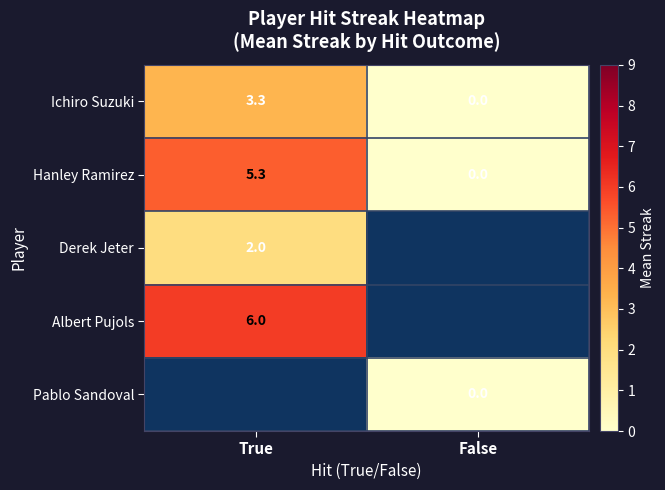

Is it true that Albert Pujols equals 10.6 at True?

False